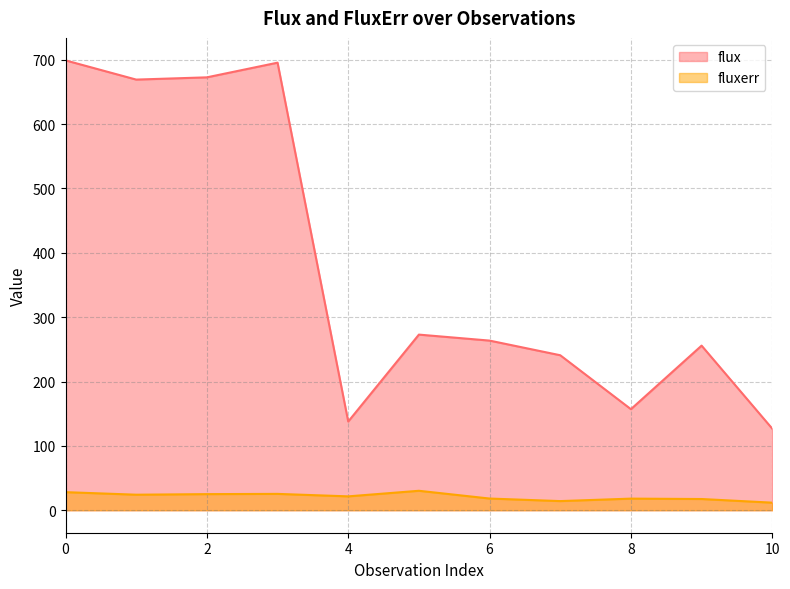

Which series has the largest range (max minus min)?

flux